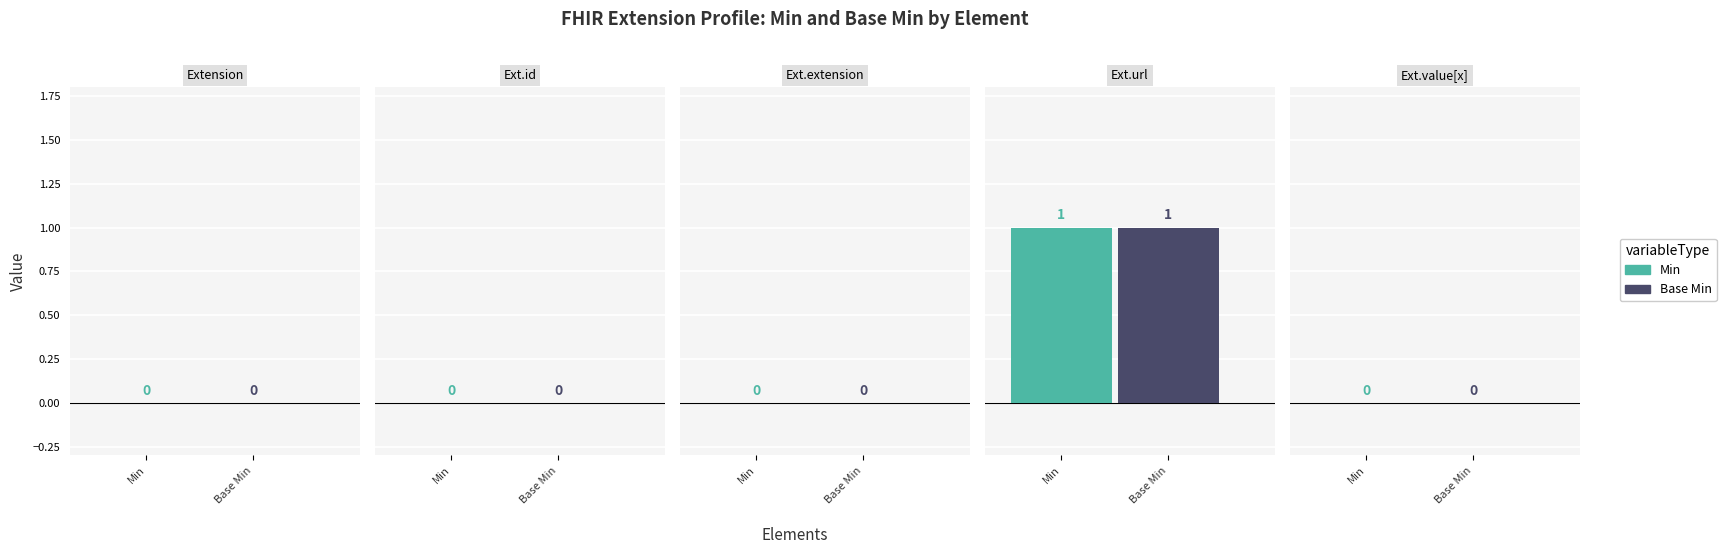

Is it true that Min equals -1 at Extension.value[x]?

False